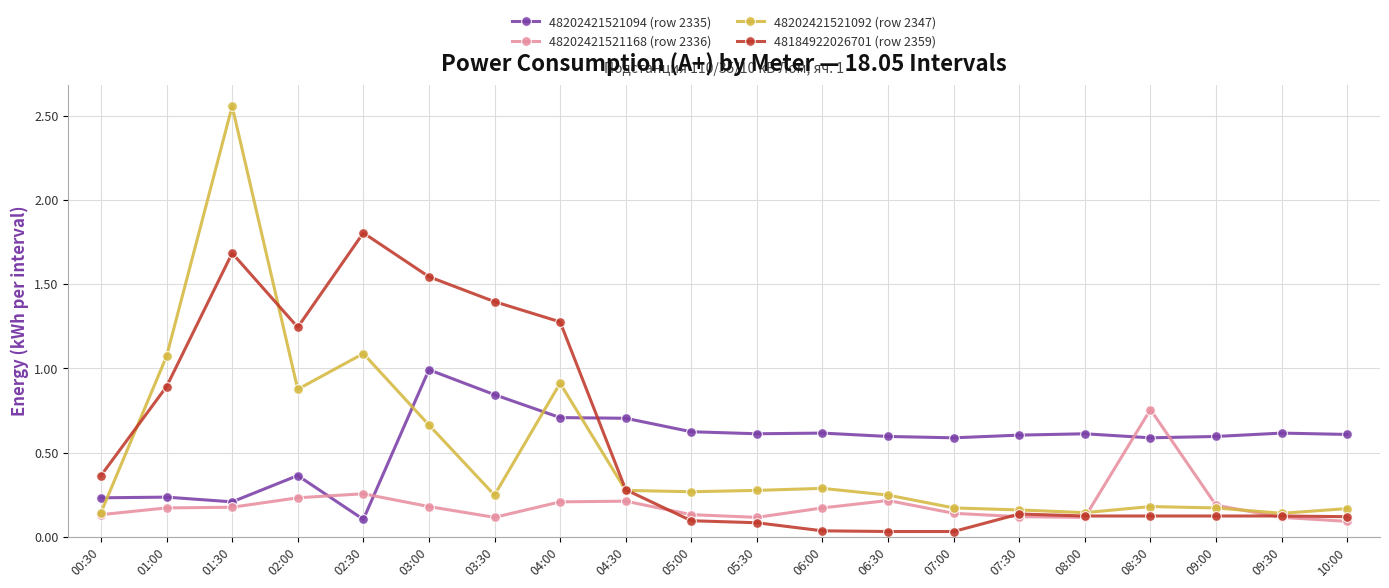

Which series has the largest total across all categories?

48184922026701 (row 2359)